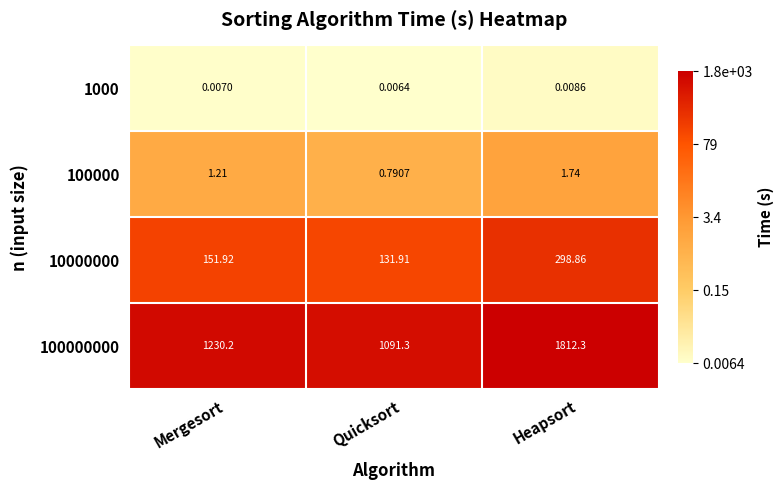

List the labels in order of 1000 value, smallest first.

Quicksort, Mergesort, Heapsort